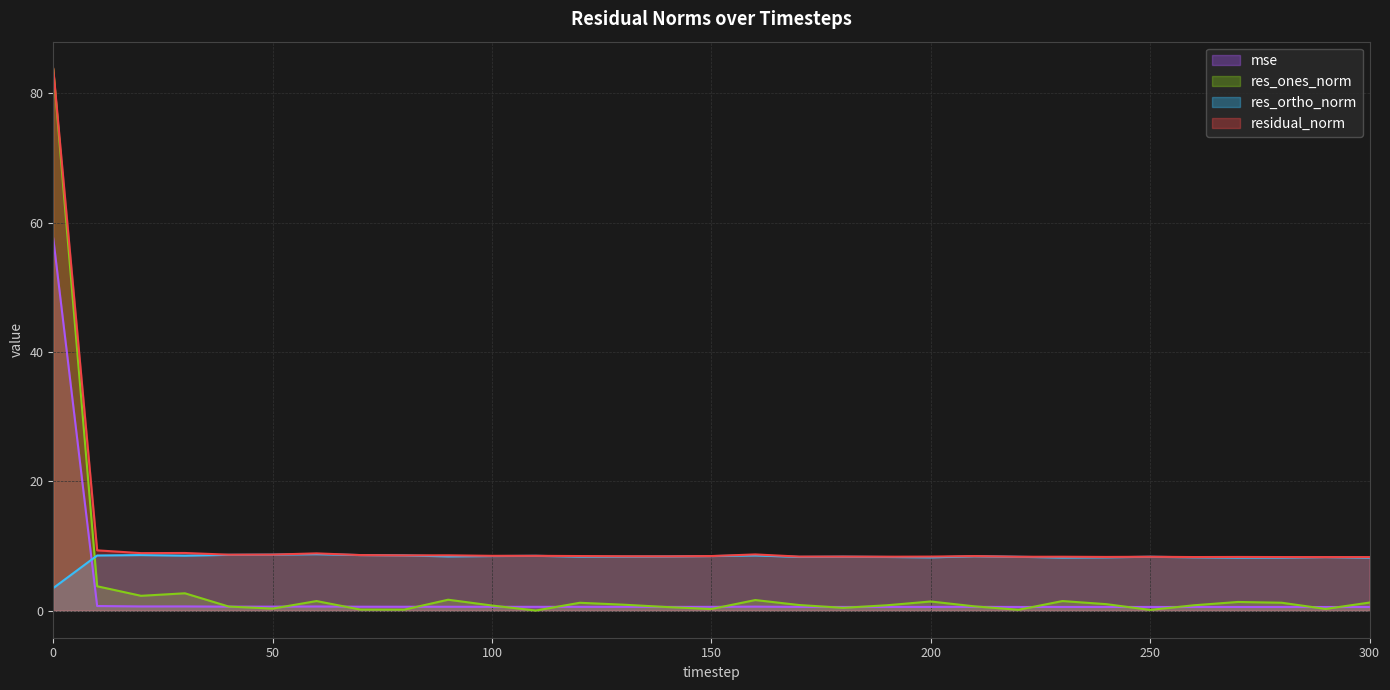

True or false: residual_norm and res_ones_norm intersect in this chart.

False